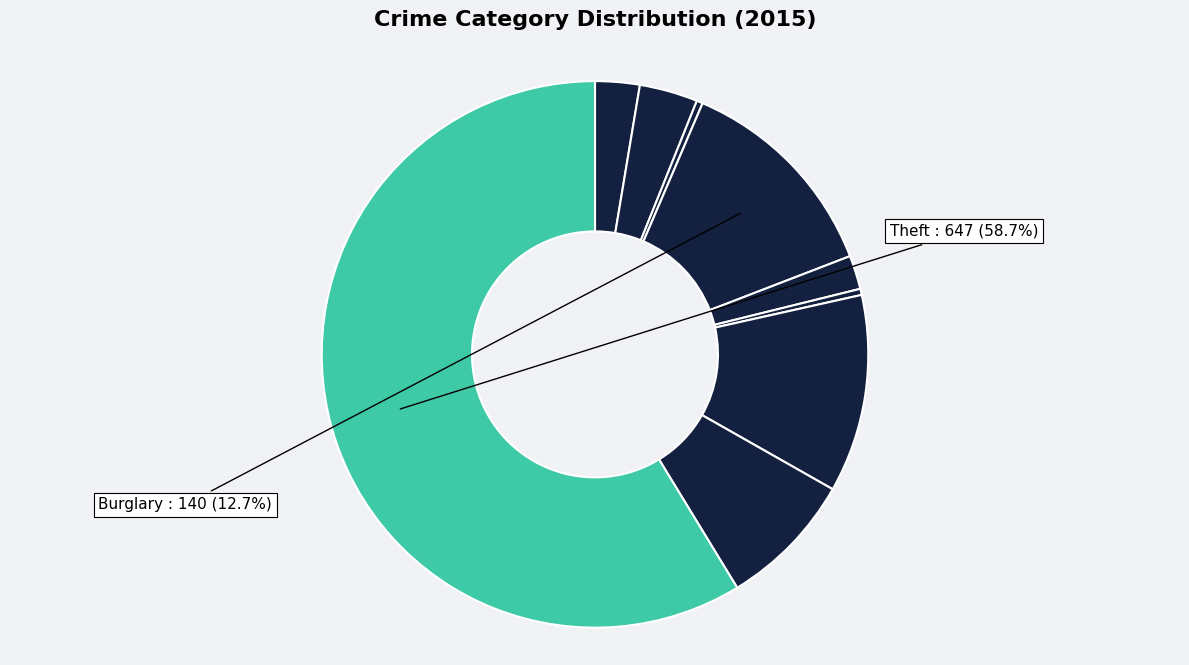

How many segments does this pie chart have?

9